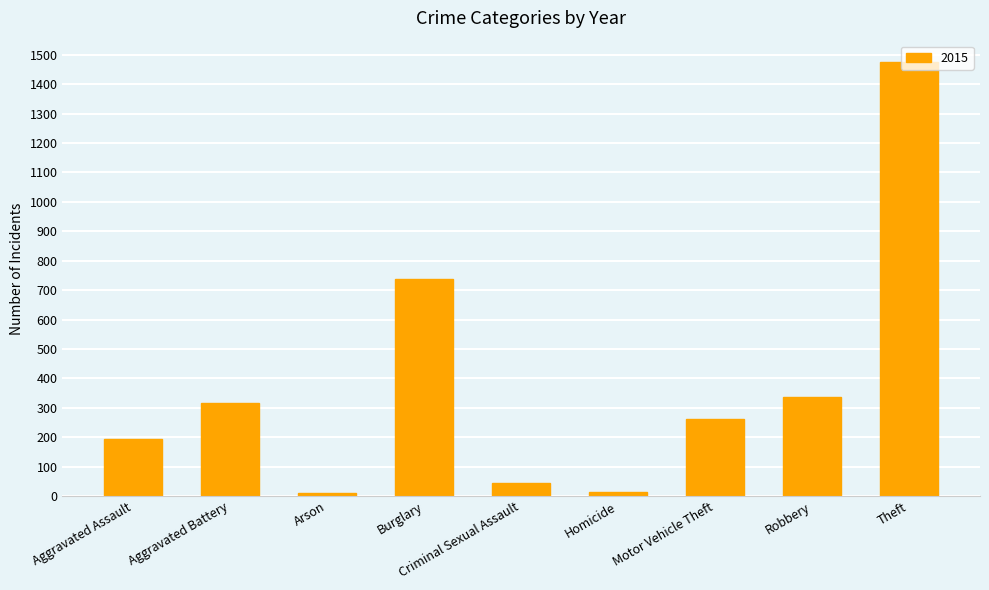

Which has a higher value, Theft or Robbery?

Theft